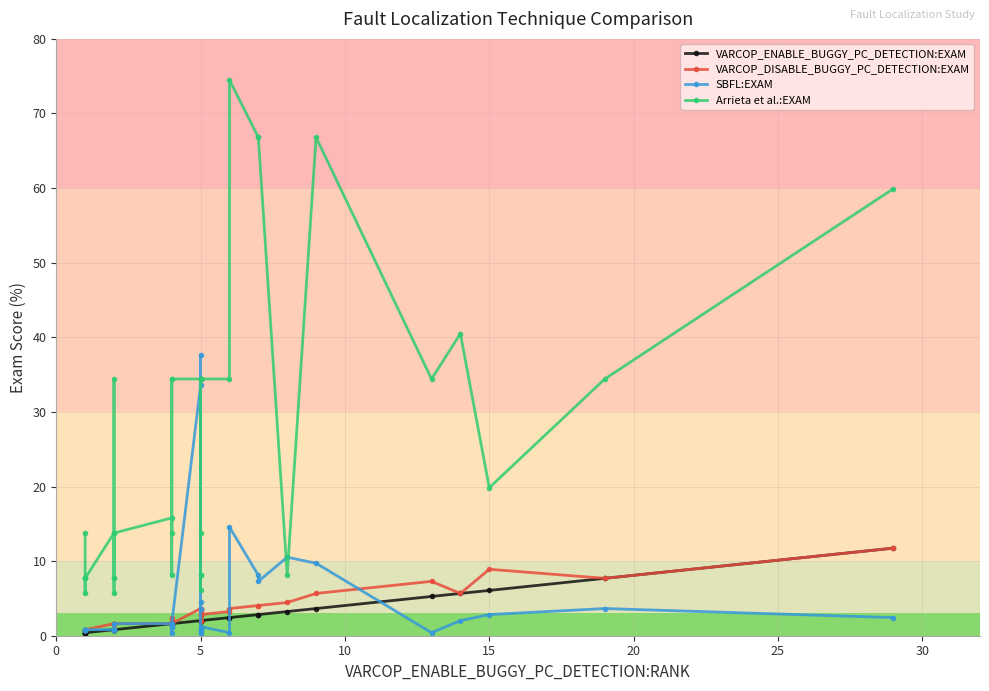

In SBFL:EXAM, how many points are lower than both neighbors (excluding endpoints)?

6